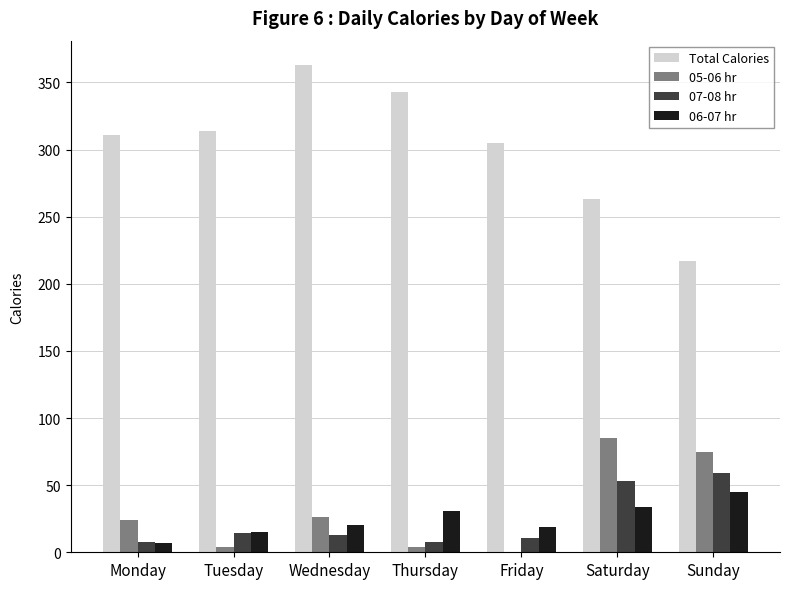

Which category has the highest value across all series?

Wednesday